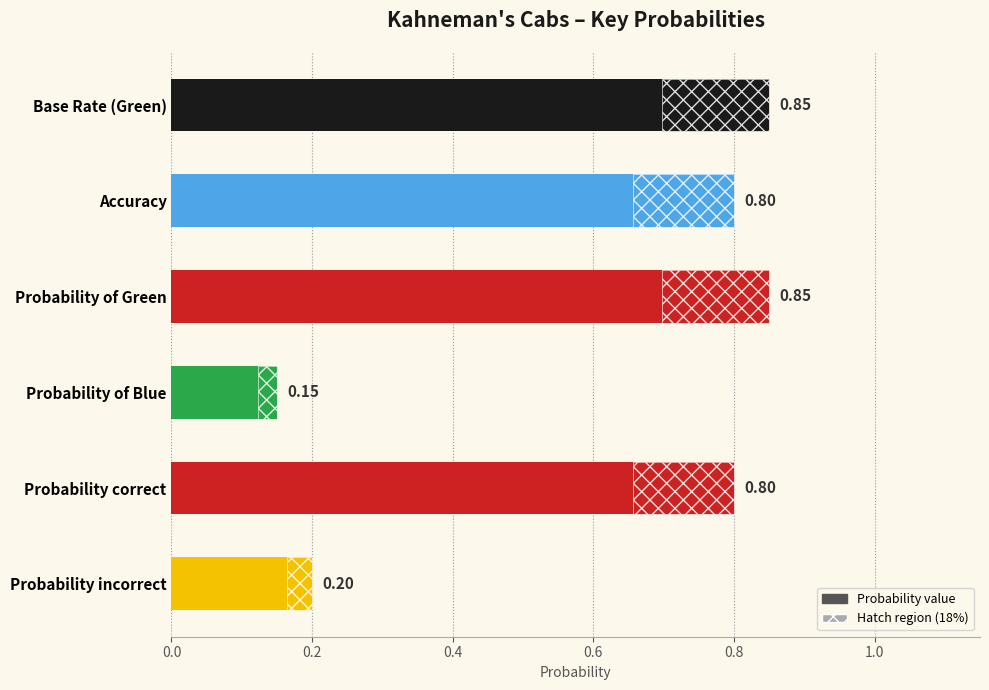

How many values are between 0 and 1?

6